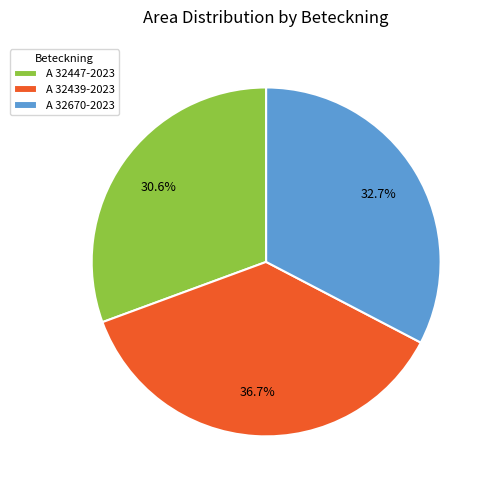

To the nearest percent, what is the difference between the A 32670-2023 and A 32447-2023 slice percentages?

2%